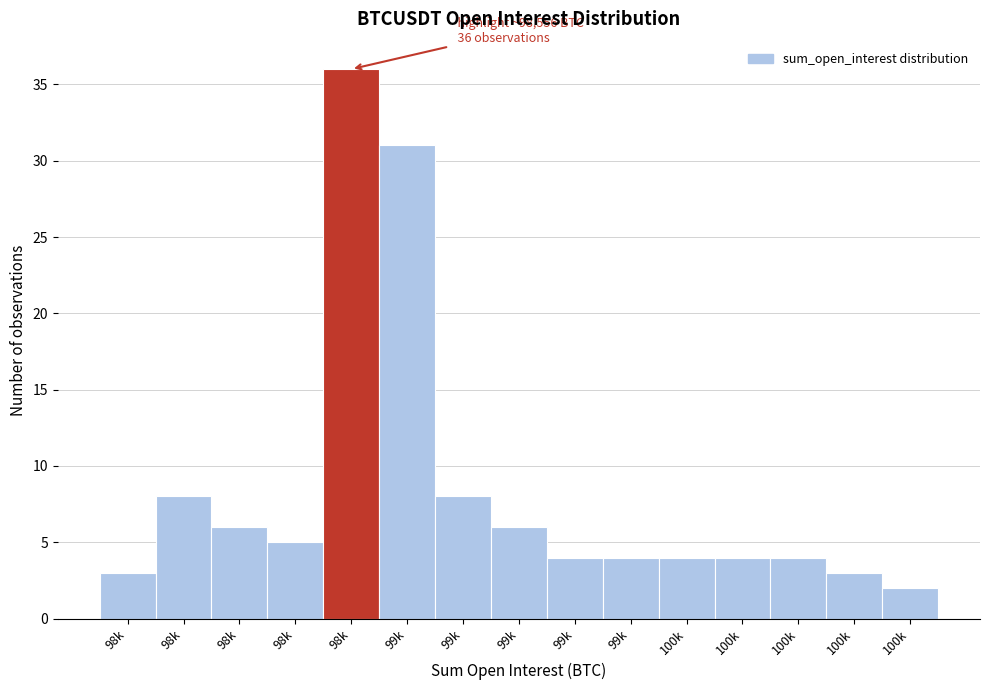

Are the bars horizontal?

No